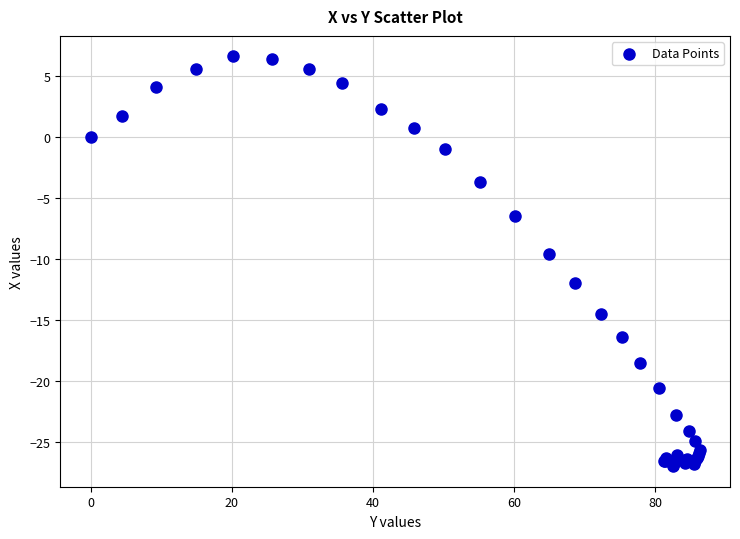

What Y value in the scatter plot is closest to -10?

-9.6